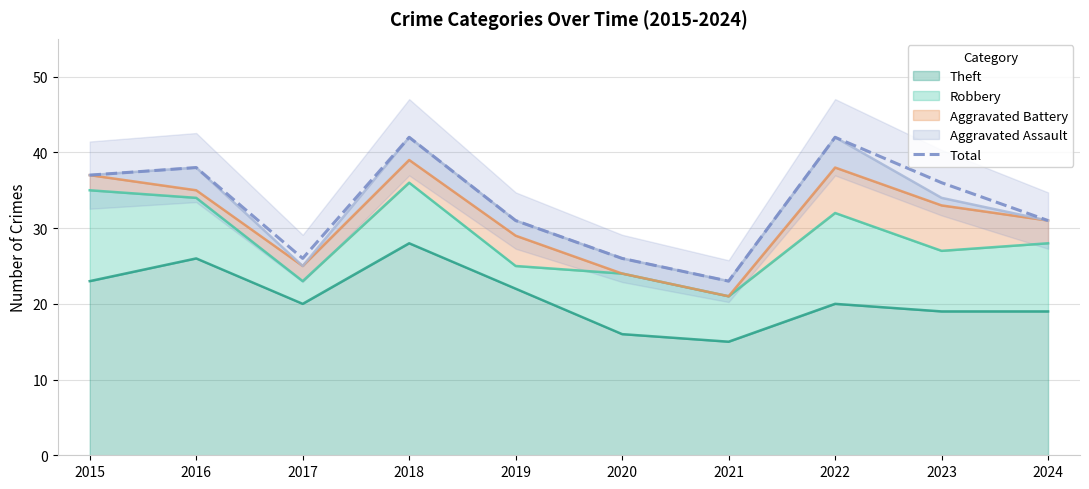

Reading right to left, extract all data points from this chart.

2024=31	2023=36	2022=42	2021=23	2020=26	2019=31	2018=42	2017=26	2016=38	2015=37